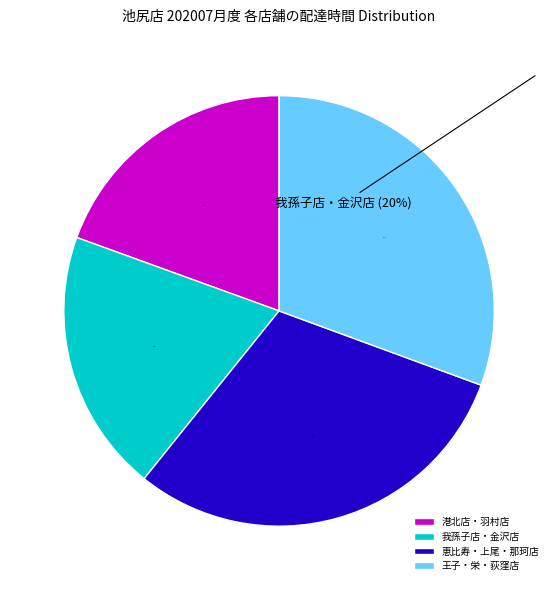

Combined, do 港北店・羽村店 and 我孫子店・金沢店 account for over 50%?

No